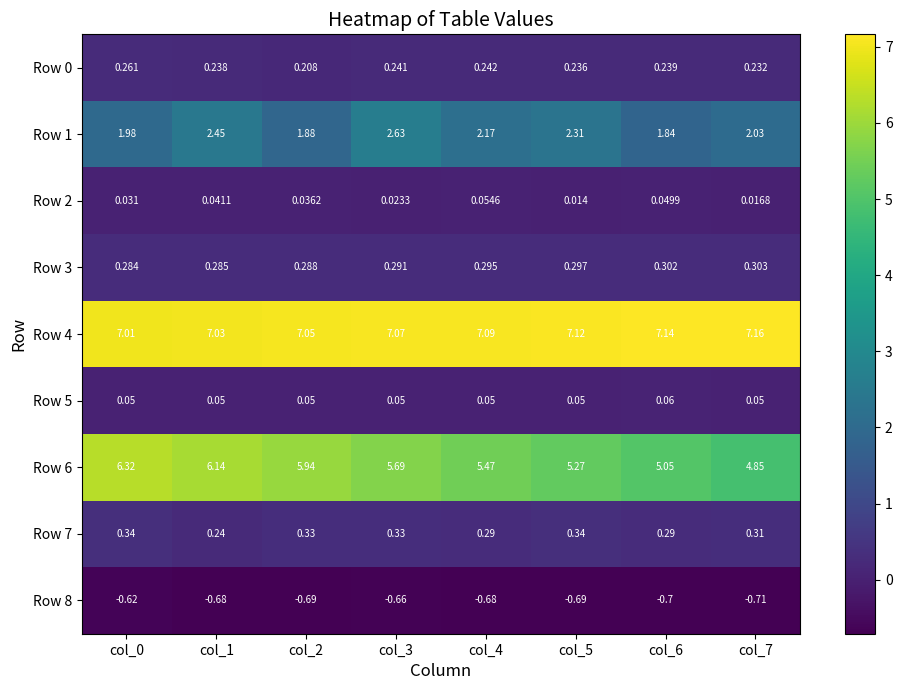

Is the value of Row 1 at col_7 greater than the value of Row 4 at col_3?

No